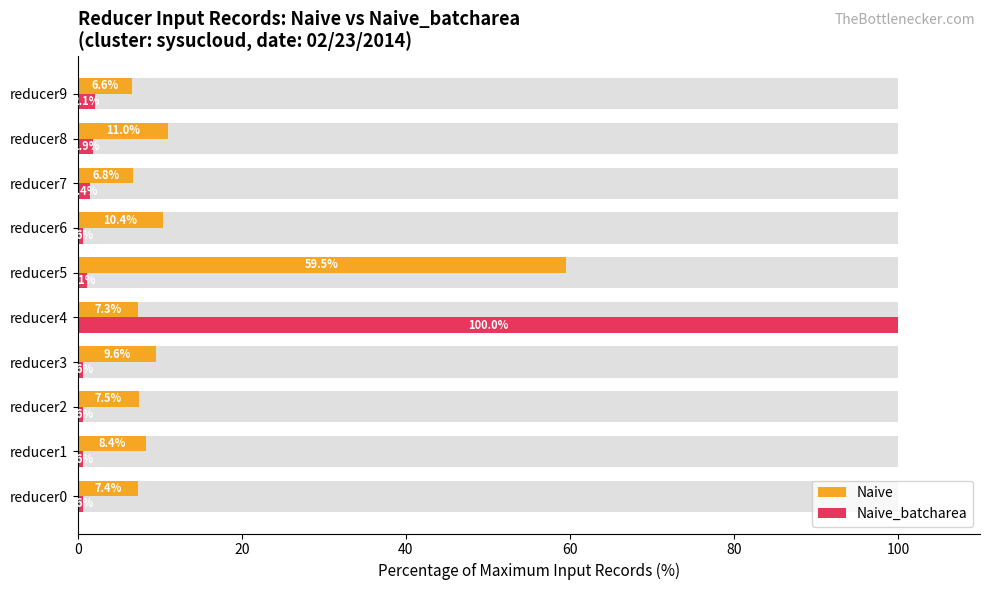

The Naive series shows 12.2 at reducer1. True or false?

False